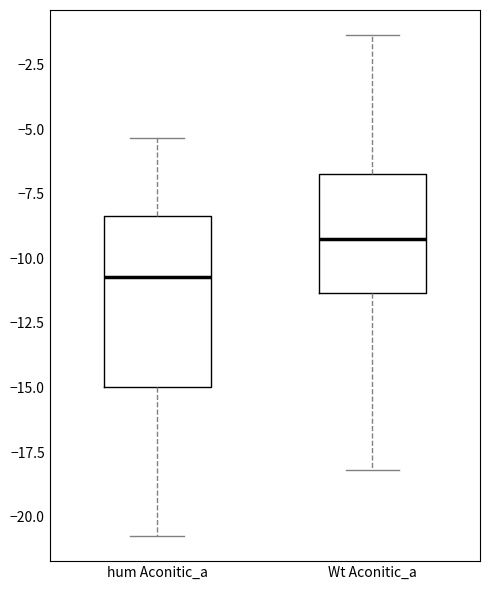

Reading left to right, read every box against the y-axis: the position of its median line, the range the box covers, and the ends of its whiskers. The values are not printed on the chart, so give them approximately, as read against the axis.

hum Aconitic_a: median -10.5, box -15.0 to -8.5, whiskers -20.5 to -5.5
Wt Aconitic_a: median -9.0, box -11.5 to -6.5, whiskers -18.0 to -1.5